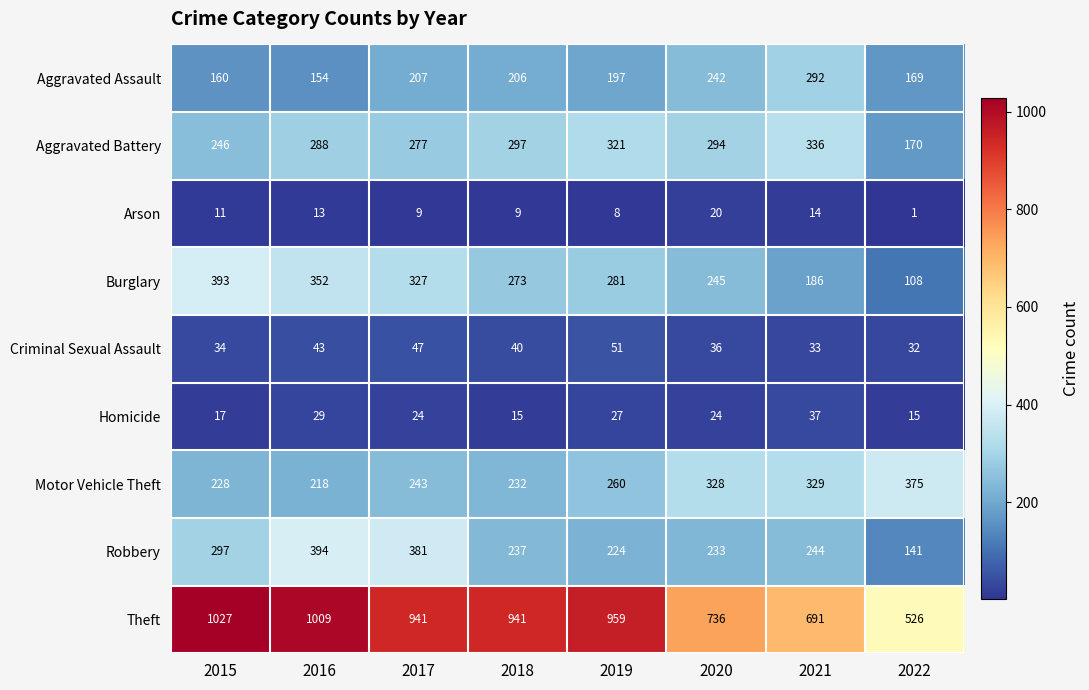

True or false: Homicide has a value of 29 at 2016.

True